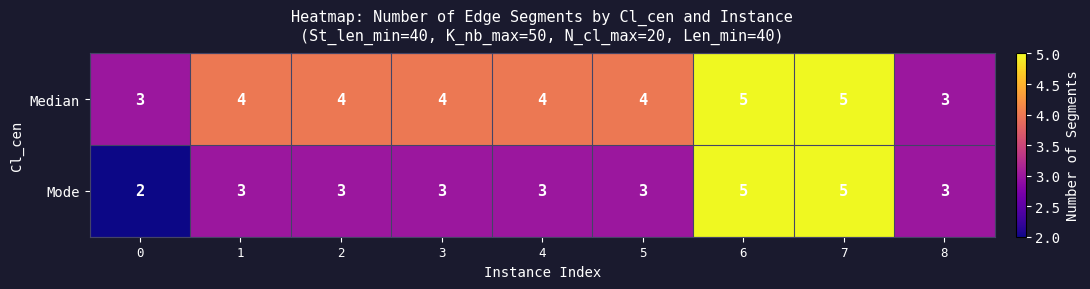

True or false: Median has a value of 4 at 3.

True